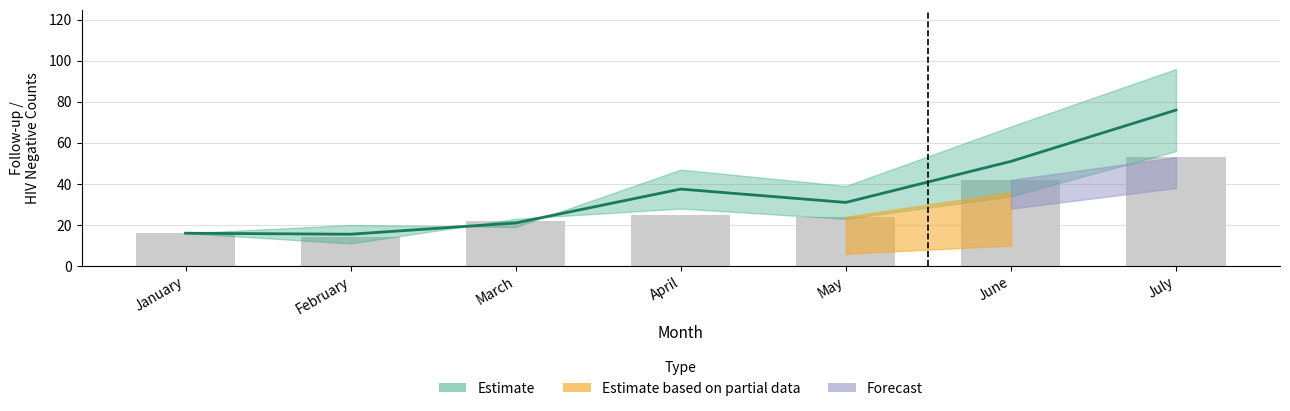

Between March and January, which is larger?

March